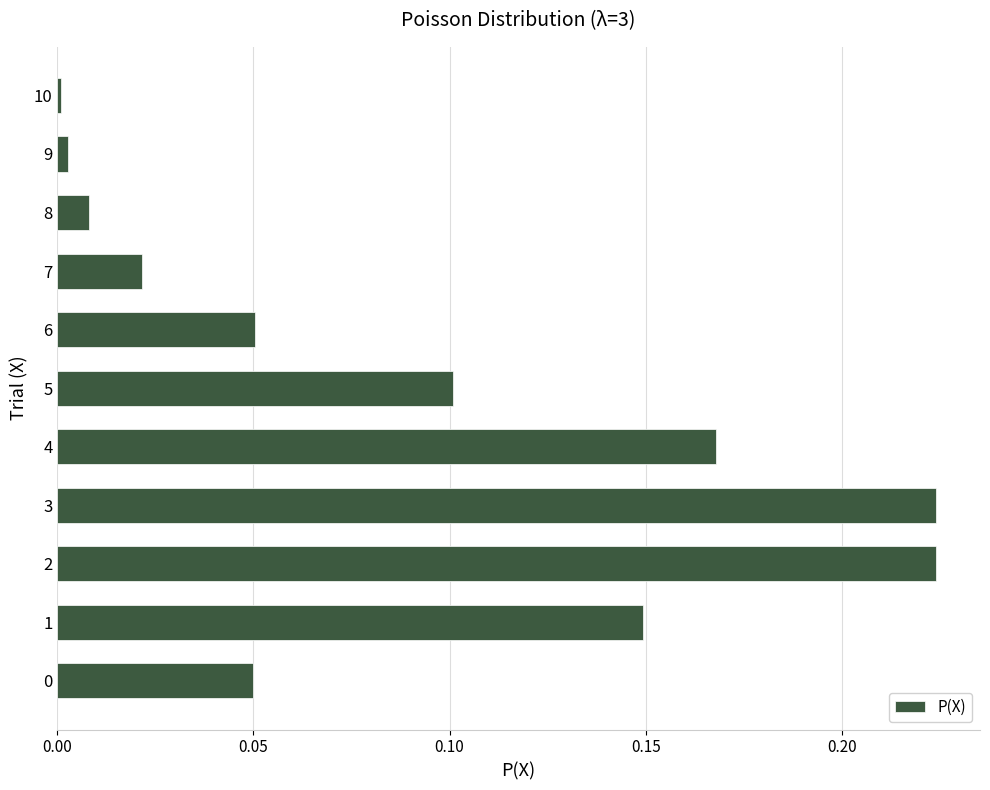

Which category has the lowest value across all series?

10